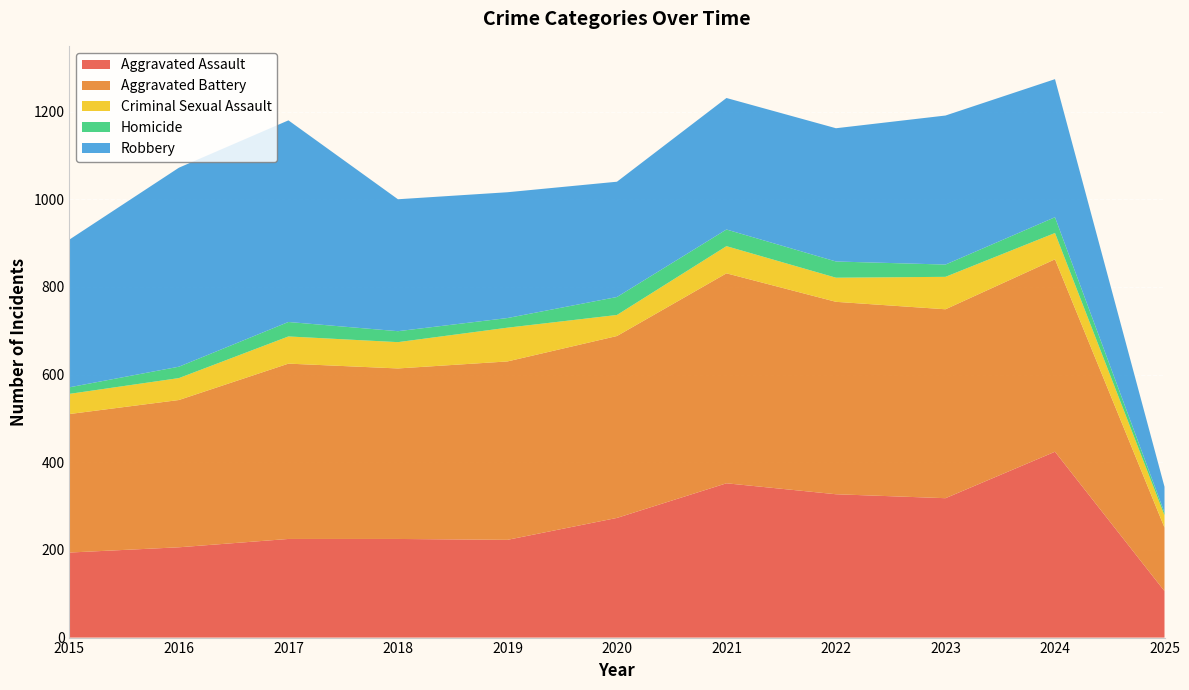

Reading left to right, list all the values displayed in this chart.

Aggravated Assault: 194	206	225	225	223	273	352	327	318	424	106
Aggravated Battery: 316	336	400	389	407	415	479	439	431	439	145
Criminal Sexual Assault: 46	50	62	60	77	48	62	55	74	60	28
Homicide: 15	26	33	25	22	41	38	37	28	36	6
Robbery: 337	454	460	301	287	263	300	304	340	315	59